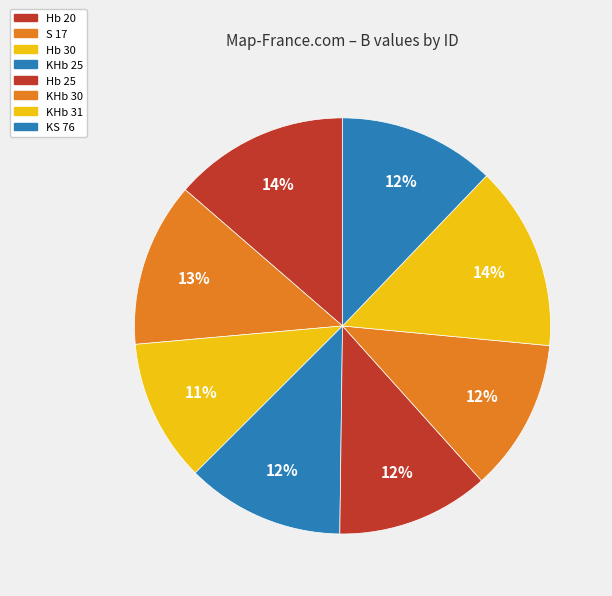

How many slices are in this pie chart?

8